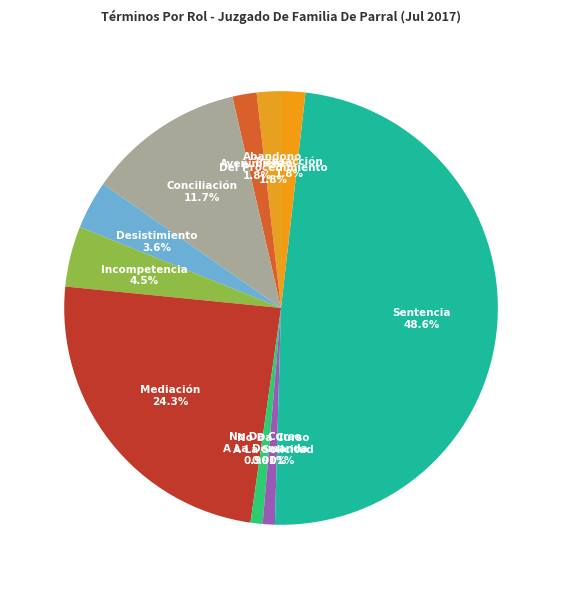

Between Sentencia and Conciliación, which is larger?

Sentencia